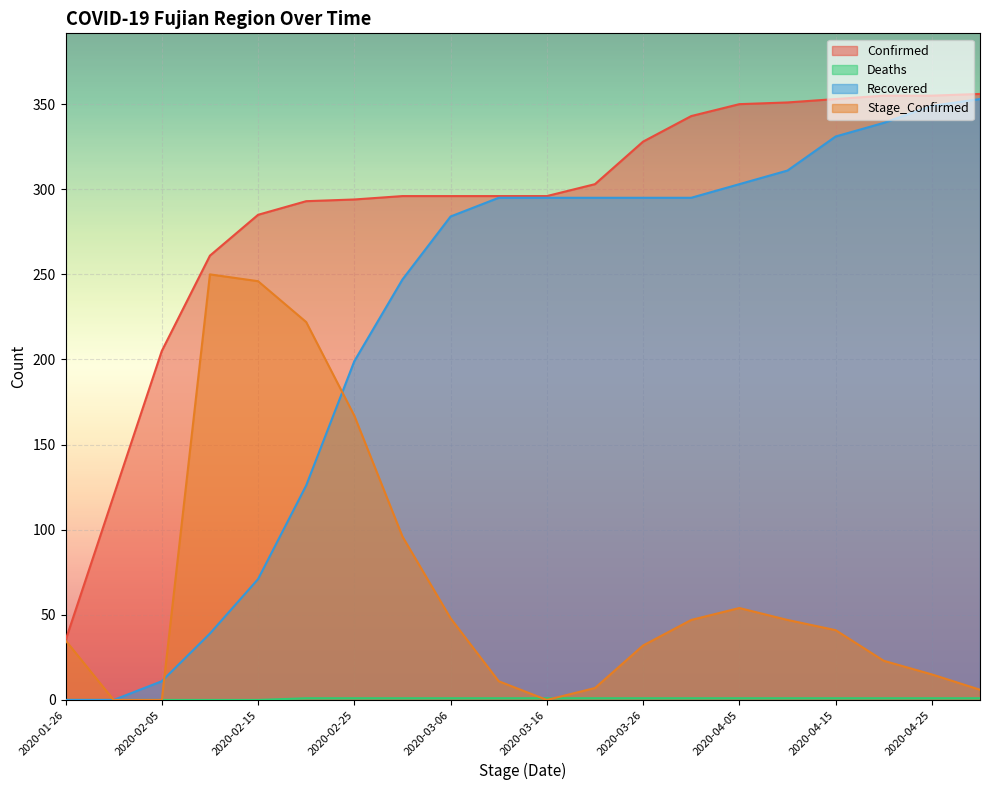

True or false: Confirmed has a value of 124 at 2020-03-06.

False